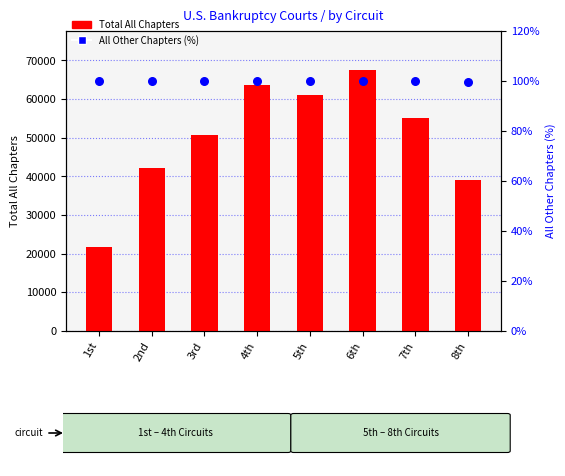

Which series contains the lowest Y value?

All Other Chapters (%)